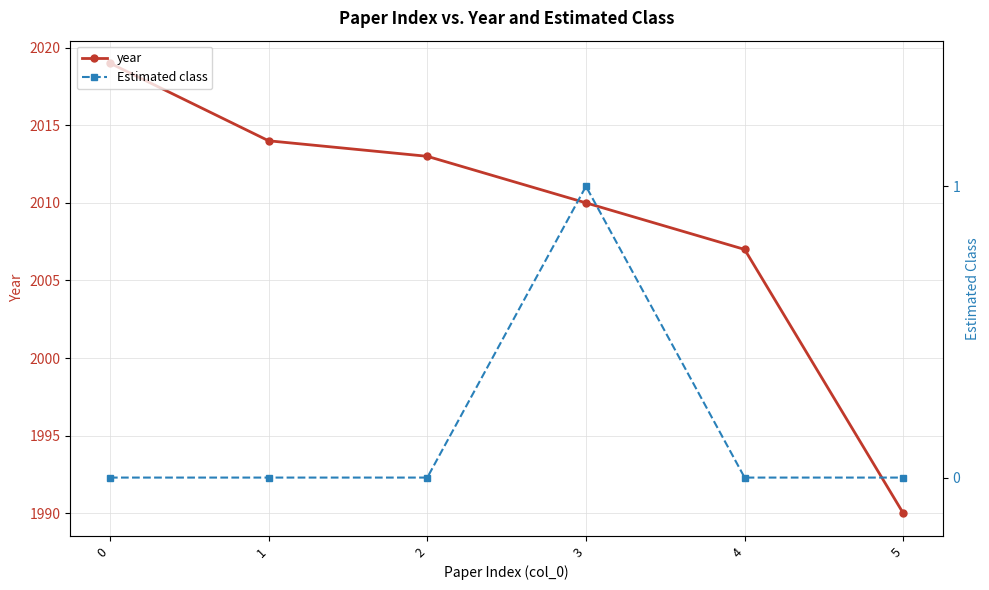

Where is year nearest to the value 2004?

4